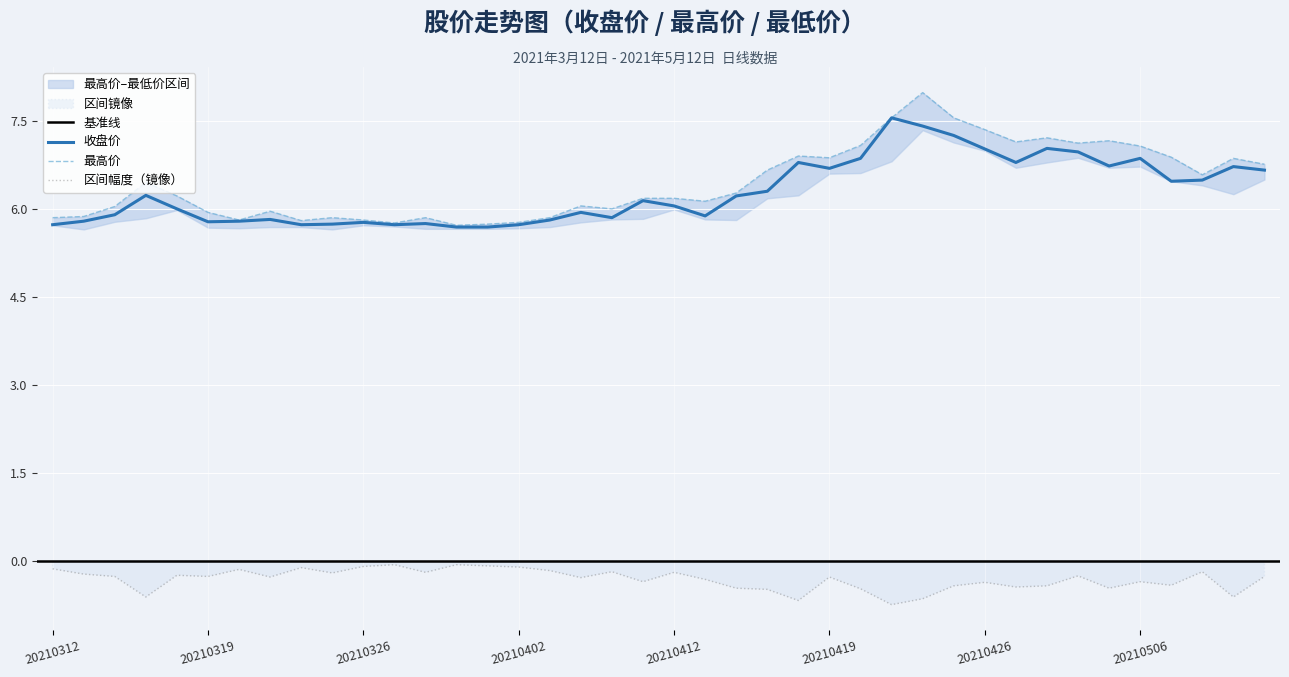

What is the difference between the maximum and second lowest values in the 最高价 series?

2.2